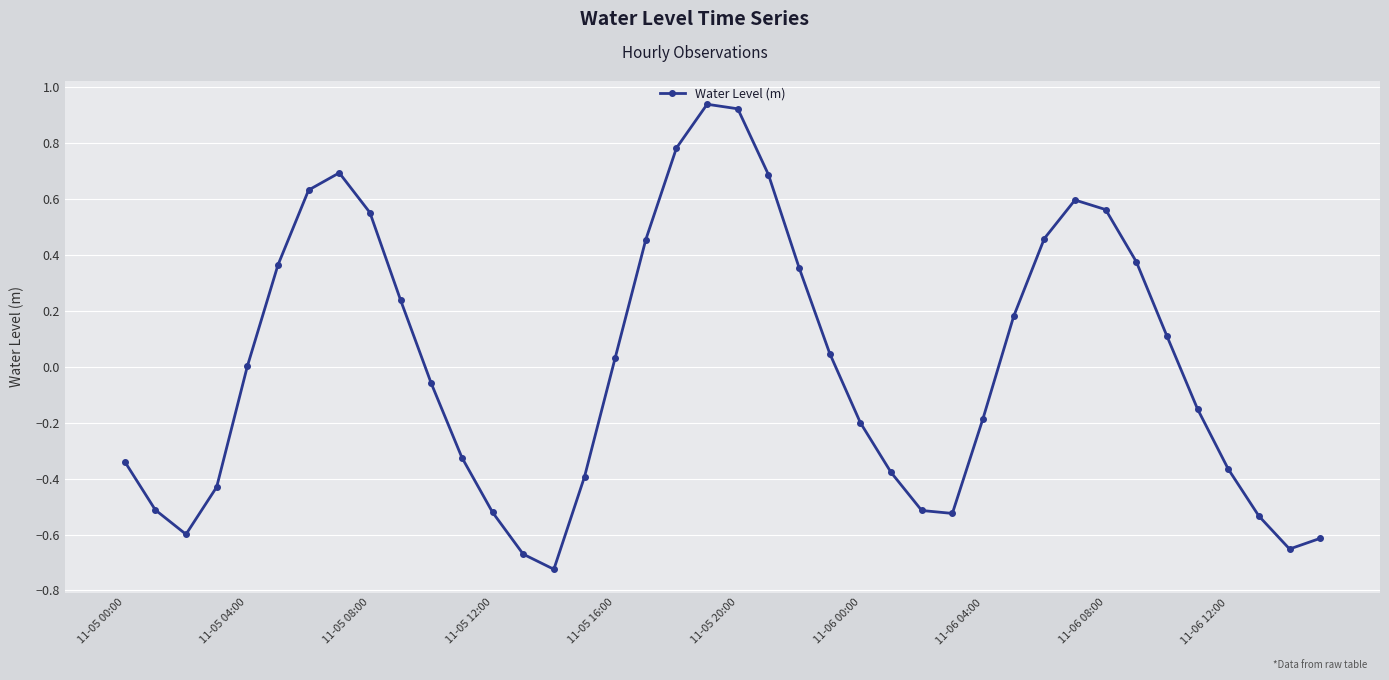

How many categories are shown in the chart?

40